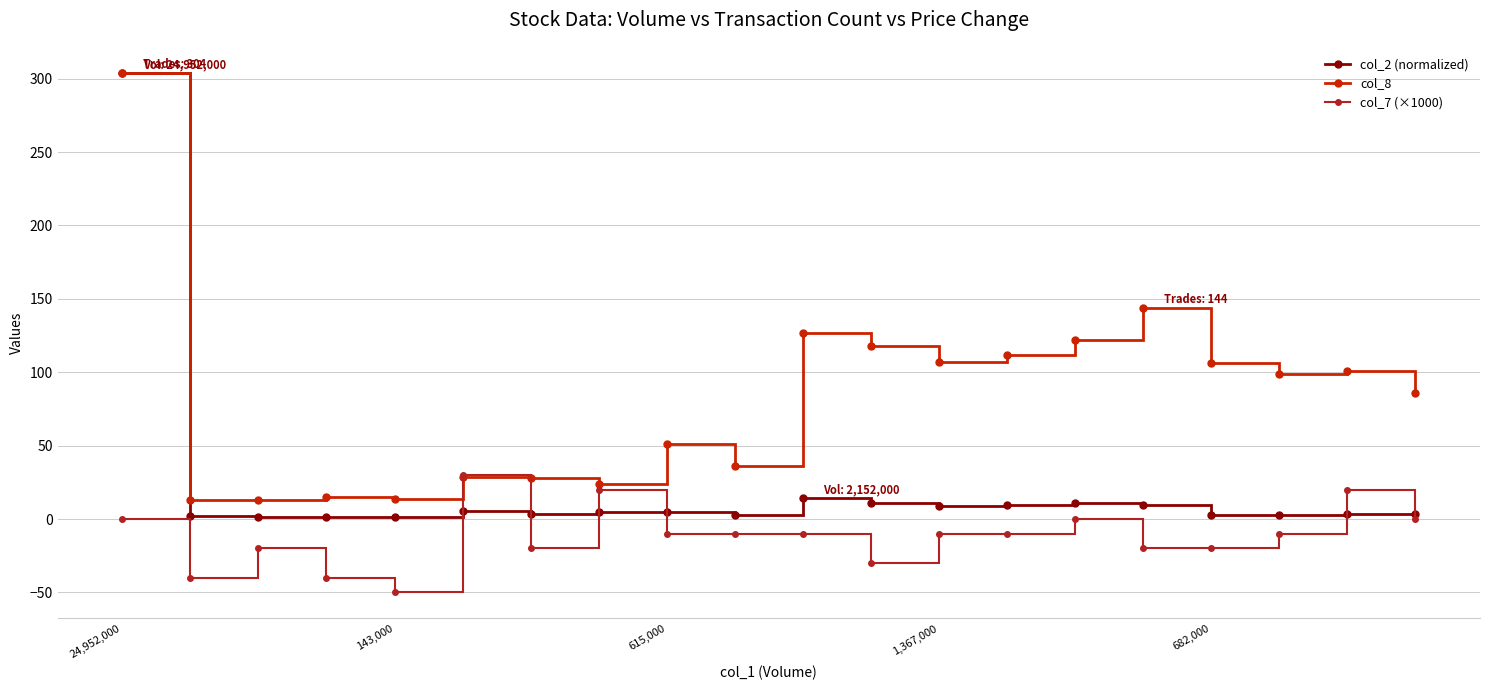

Which series has the widest spread of values?

col_2 (normalized)